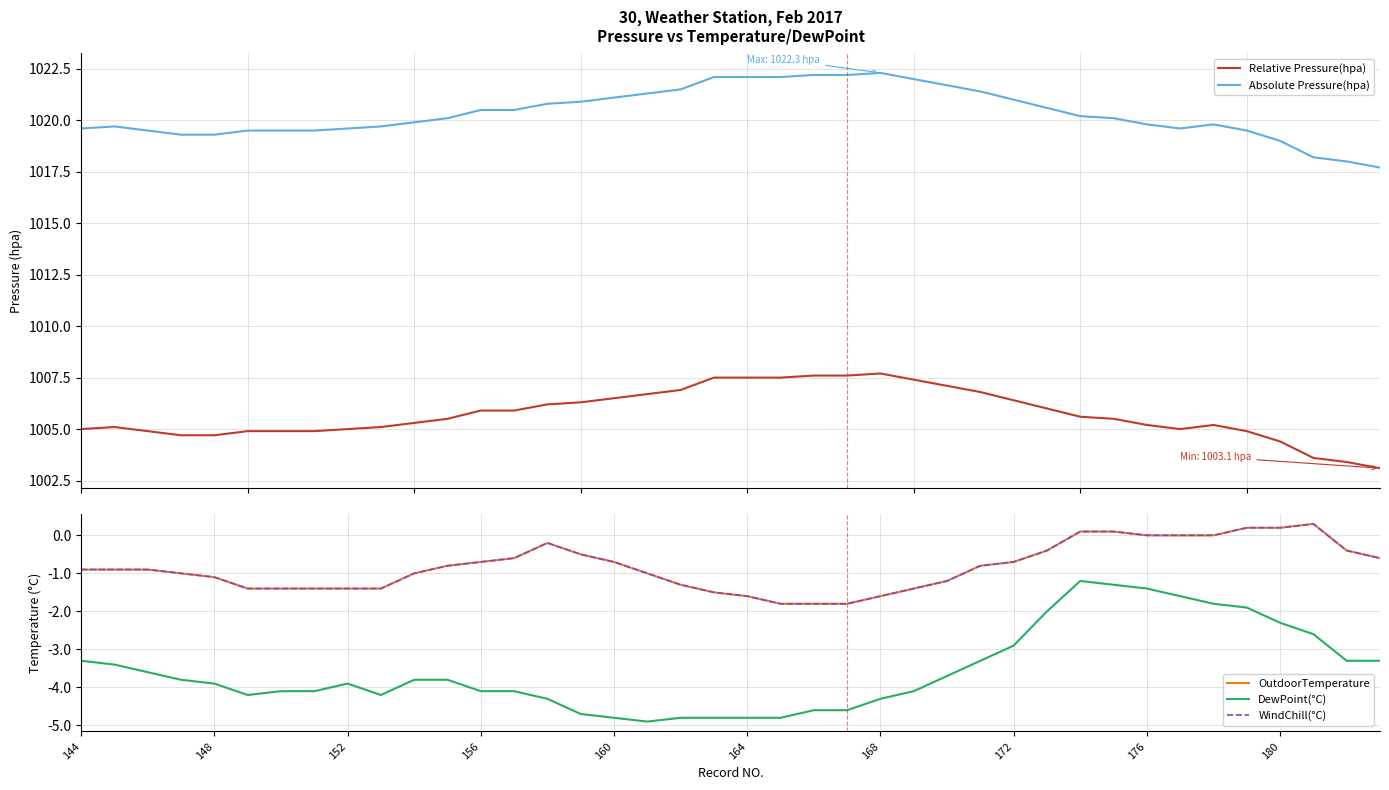

How many data points in Absolute Pressure(hpa) are less than 1020?

19